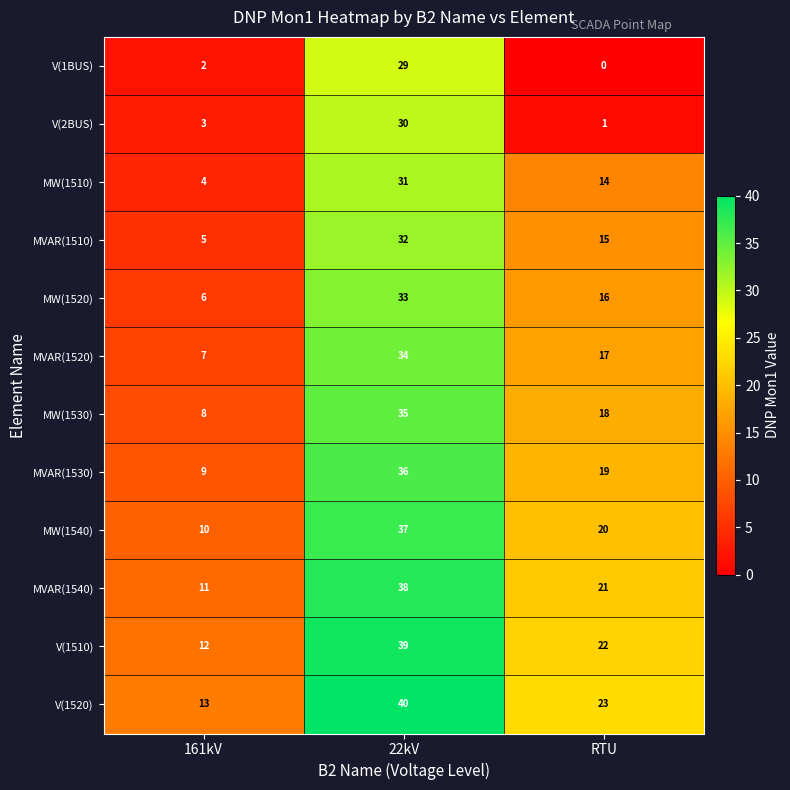

What is the greatest value displayed?

40